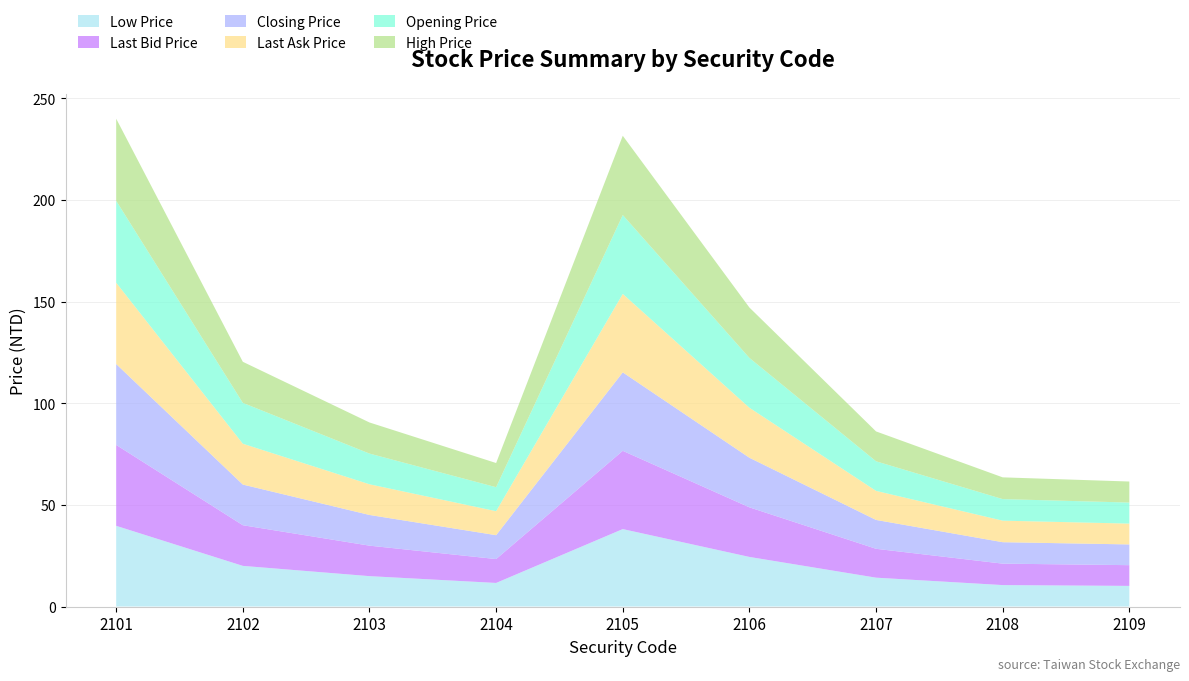

Reading left to right, what are all the values shown in this chart?

Opening Price: 2101=40.3	2102=20.1	2103=15.1	2104=11.8	2105=38.8	2106=24.5	2107=14.6	2108=10.6	2109=10.3
High Price: 2101=40.4	2102=20.2	2103=15.3	2104=11.9	2105=39.0	2106=24.8	2107=14.7	2108=10.7	2109=10.3
Low Price: 2101=39.7	2102=20.0	2103=14.9	2104=11.6	2105=38.1	2106=24.4	2107=14.2	2108=10.6	2109=10.2
Closing Price: 2101=39.8	2102=20.0	2103=15.1	2104=11.8	2105=38.6	2106=24.4	2107=14.2	2108=10.6	2109=10.2
Last Bid Price: 2101=39.8	2102=20.0	2103=15.0	2104=11.8	2105=38.5	2106=24.4	2107=14.2	2108=10.6	2109=10.2
Last Ask Price: 2101=40.0	2102=20.1	2103=15.1	2104=11.8	2105=38.6	2106=24.6	2107=14.3	2108=10.6	2109=10.2